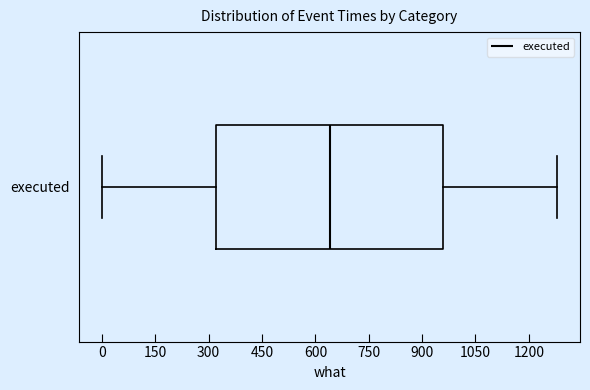

Where does the median line of the box for executed sit on the x-axis? The values are not printed on the chart, so give them approximately, as read against the axis.

640